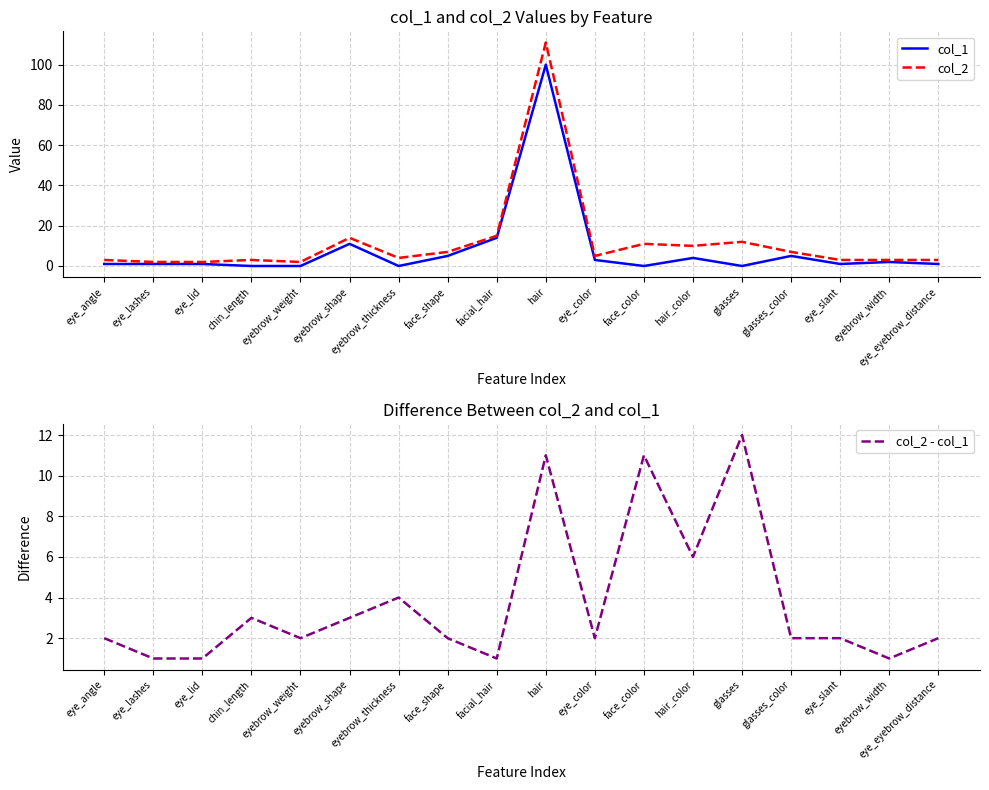

What is the label of the 1st point from the right?

eye_eyebrow_distance